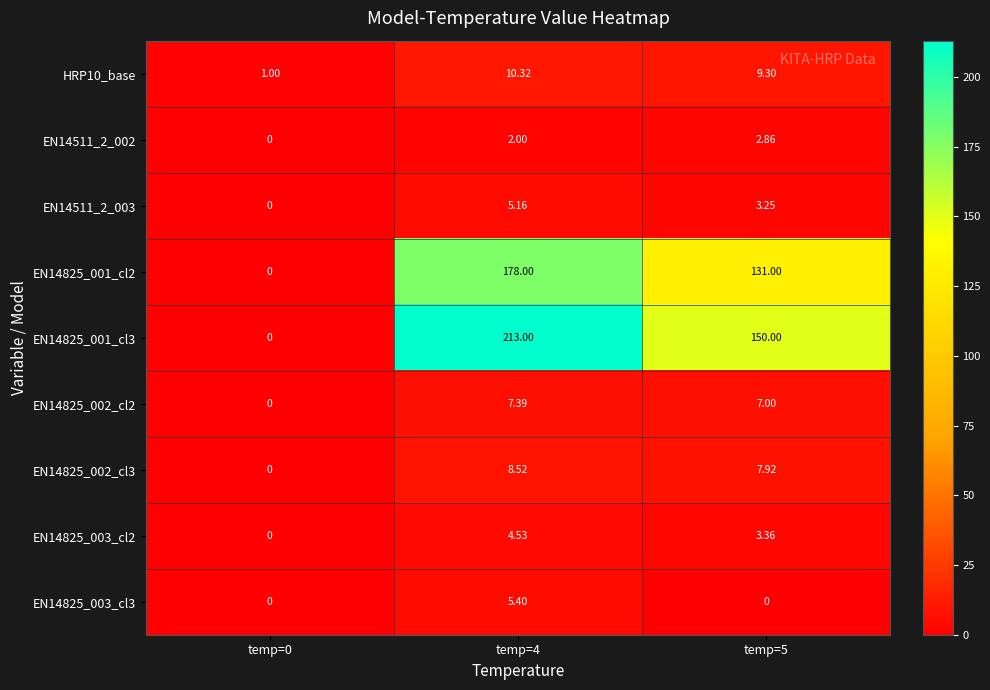

Reading left to right, extract all data points from this chart.

HRP10_base: temp=0=1.0	temp=4=10.3	temp=5=9.3
EN14511_2_002: temp=0=0.0	temp=4=2.0	temp=5=2.9
EN14511_2_003: temp=0=0.0	temp=4=5.2	temp=5=3.2
EN14825_001_cl2: temp=0=0.0	temp=4=178.0	temp=5=131.0
EN14825_001_cl3: temp=0=0.0	temp=4=213.0	temp=5=150.0
EN14825_002_cl2: temp=0=0.0	temp=4=7.4	temp=5=7.0
EN14825_002_cl3: temp=0=0.0	temp=4=8.5	temp=5=7.9
EN14825_003_cl2: temp=0=0.0	temp=4=4.5	temp=5=3.4
EN14825_003_cl3: temp=0=0.0	temp=4=5.4	temp=5=0.0